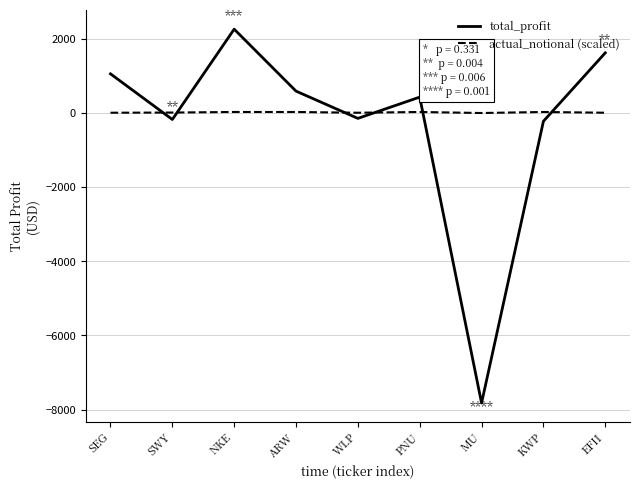

What is the difference between the actual_notional (scaled) values at MU and SWY?

12.5